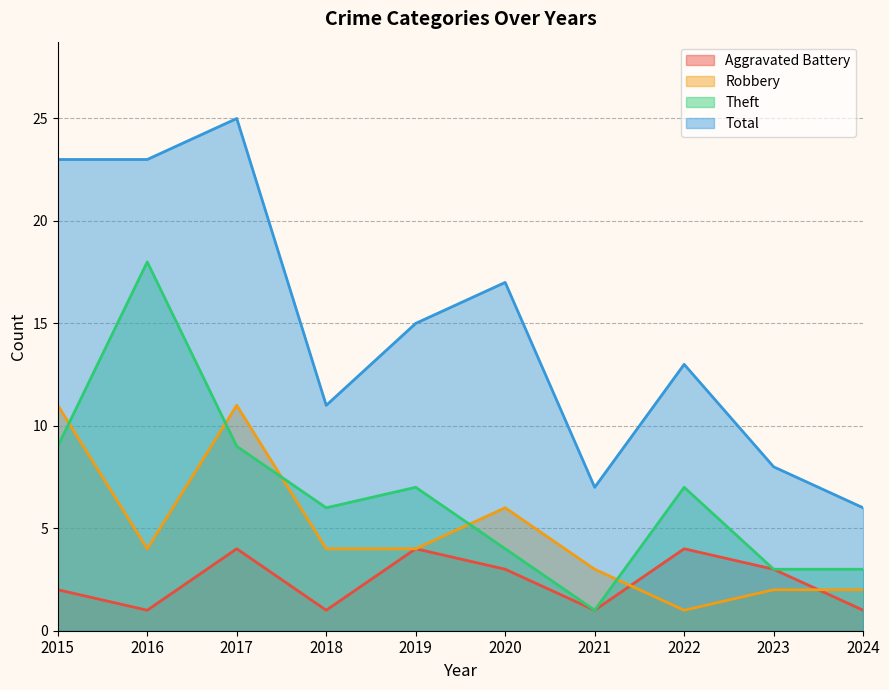

The Total series shows 20 at 2022. True or false?

False